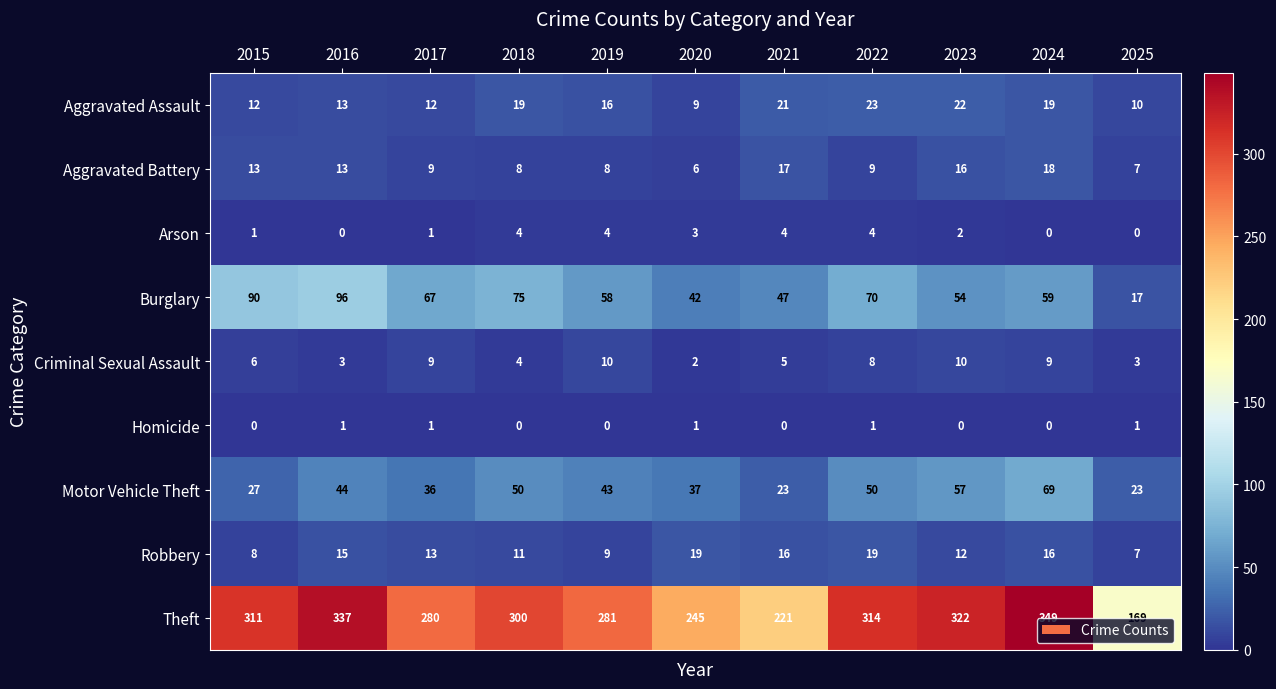

Which series has the largest total across all categories?

Theft